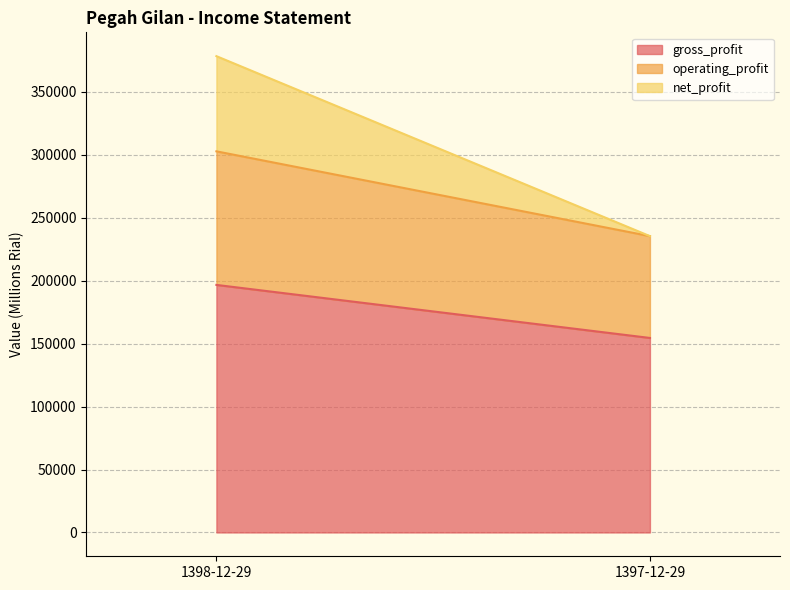

Reading left to right, transcribe all the data shown in this chart.

gross_profit: 196614	154479
operating_profit: 106084	80866
net_profit: 75603	0